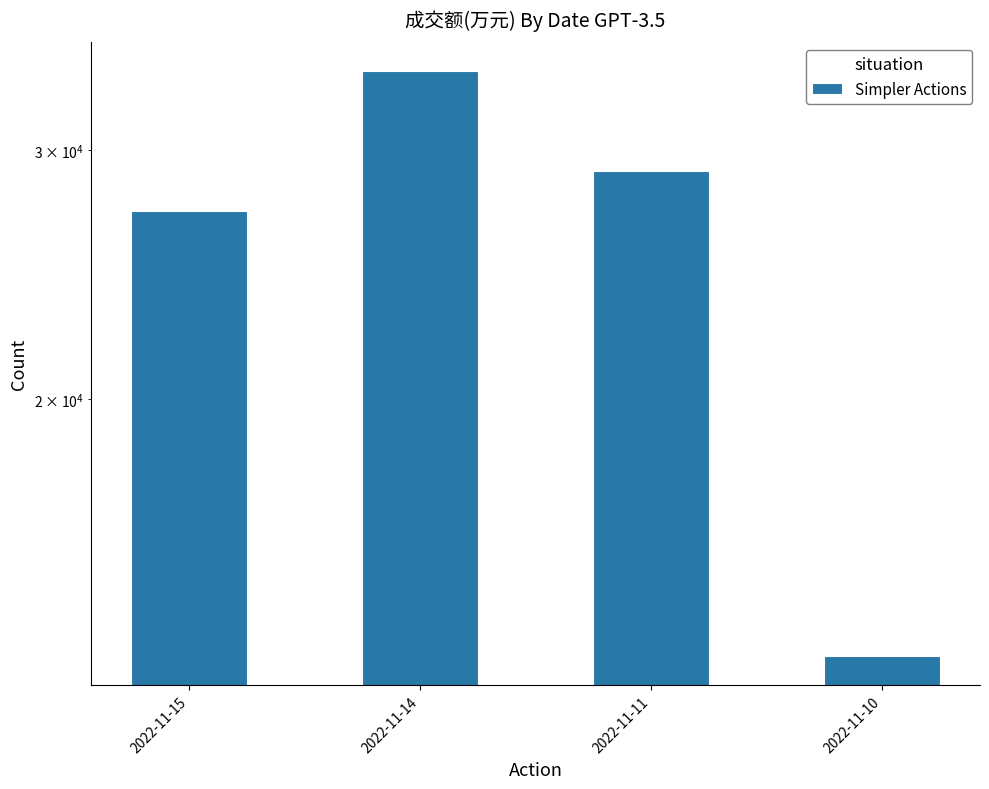

What is the difference between the values at 2022-11-15 and 2022-11-11?

1822